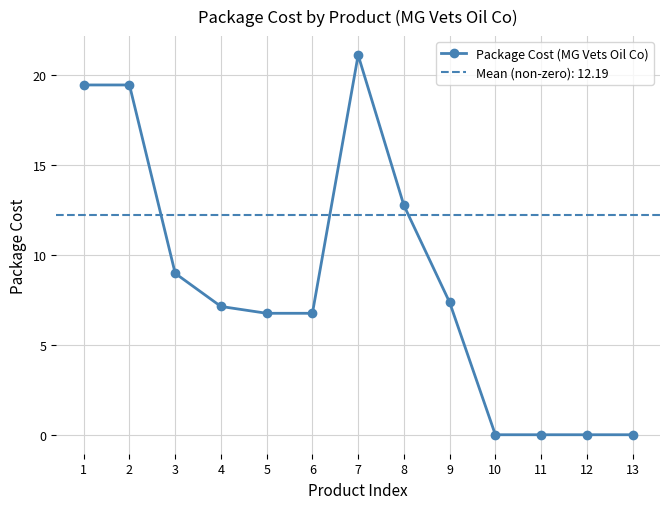

Reading left to right, transcribe all the data shown in this chart.

19.4	19.4	9.0	7.1	6.8	6.8	21.1	12.8	7.4	0.0	0.0	0.0	0.0